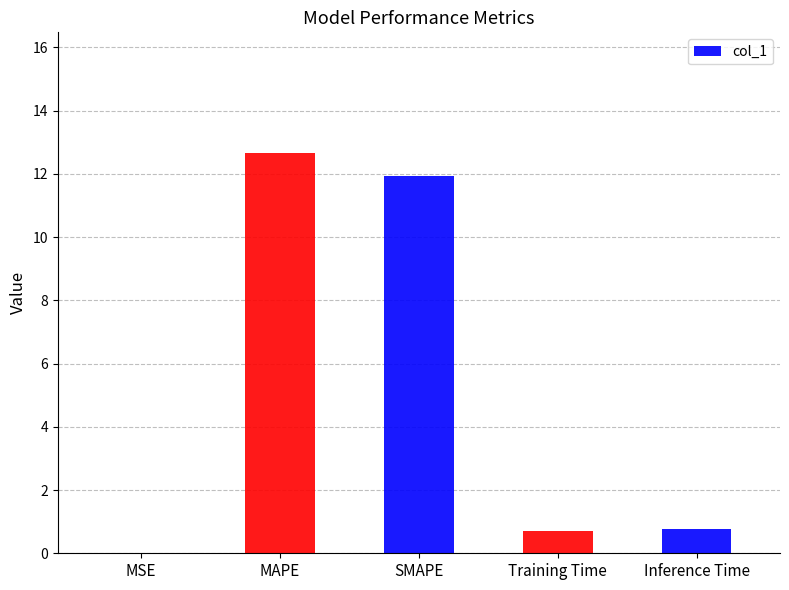

The chart shows a value of 0.7 at Training Time. True or false?

True